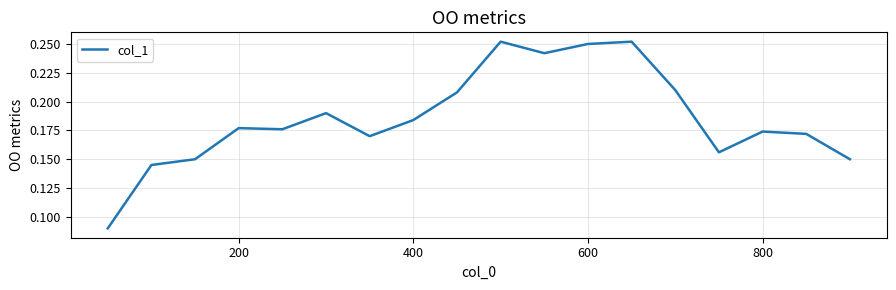

How many lines are shown in the chart?

1